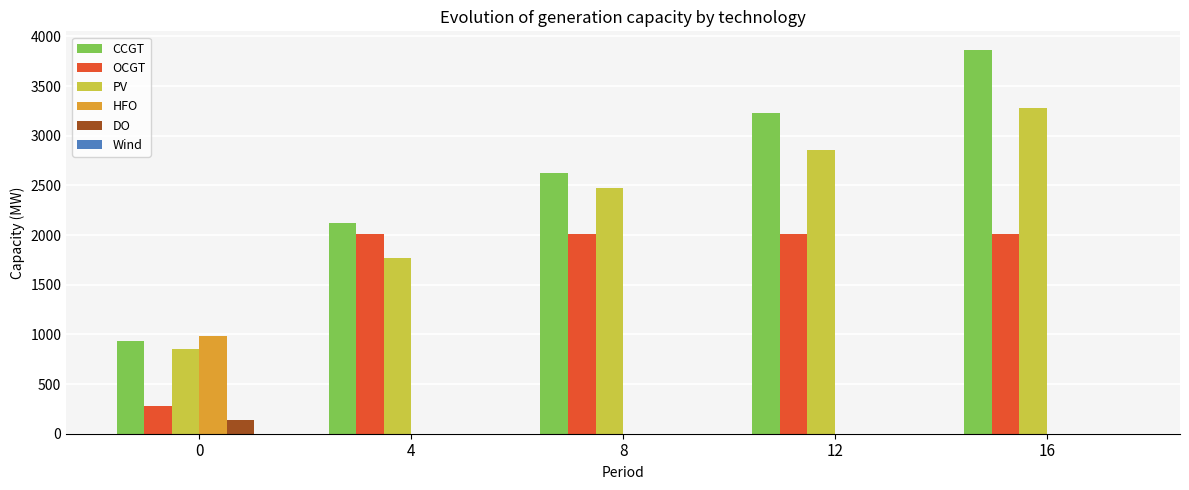

Reading right to left, list all the values displayed in this chart.

CCGT: 16=3858	12=3225	8=2625	4=2120	0=933
OCGT: 16=2010	12=2010	8=2010	4=2010	0=276
PV: 16=3283	12=2858	8=2477	4=1769	0=850
HFO: 16=0	12=0	8=0	4=0	0=985
DO: 16=0	12=0	8=0	4=0	0=136